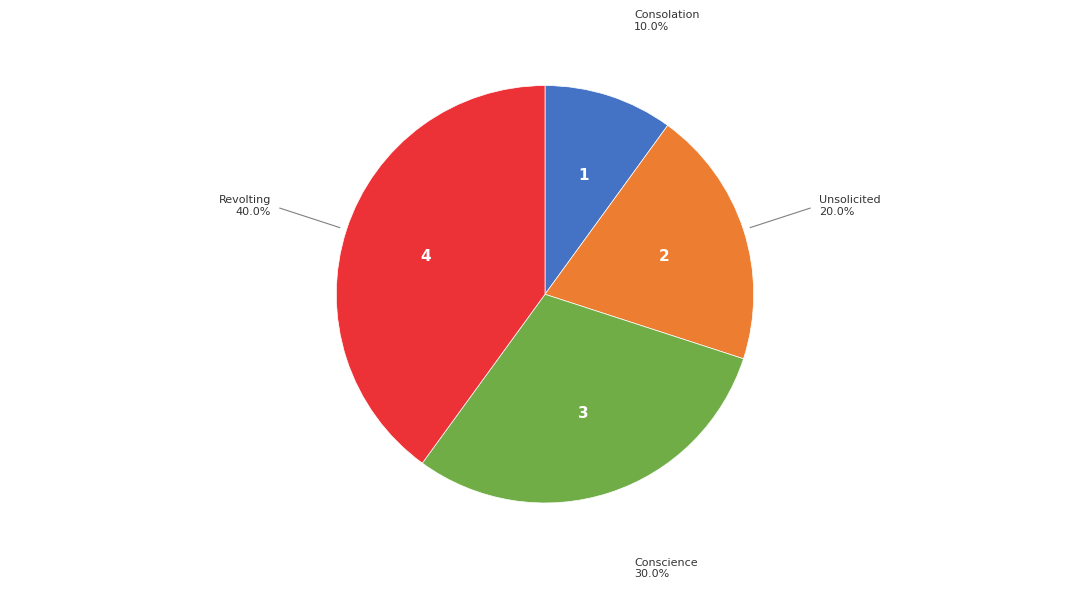

Is there any slice that represents more than half of the pie?

No